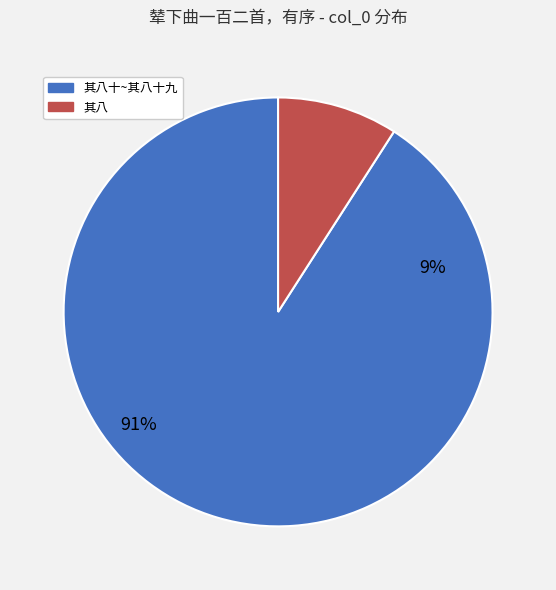

Is it true that 辇下曲一百二首，有序 其八十五 is 3% of the pie?

False